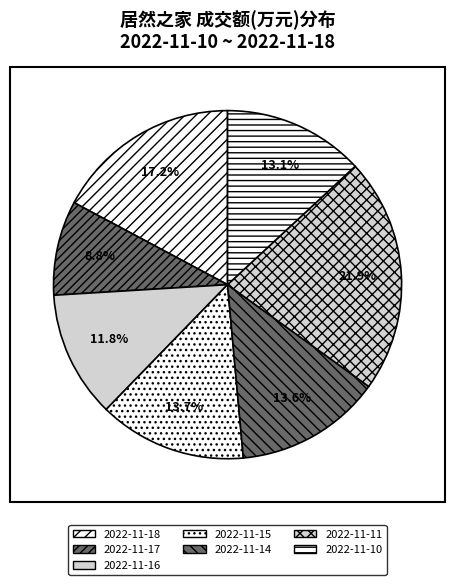

True or false: 2022-11-15 accounts for 23% of the total.

False